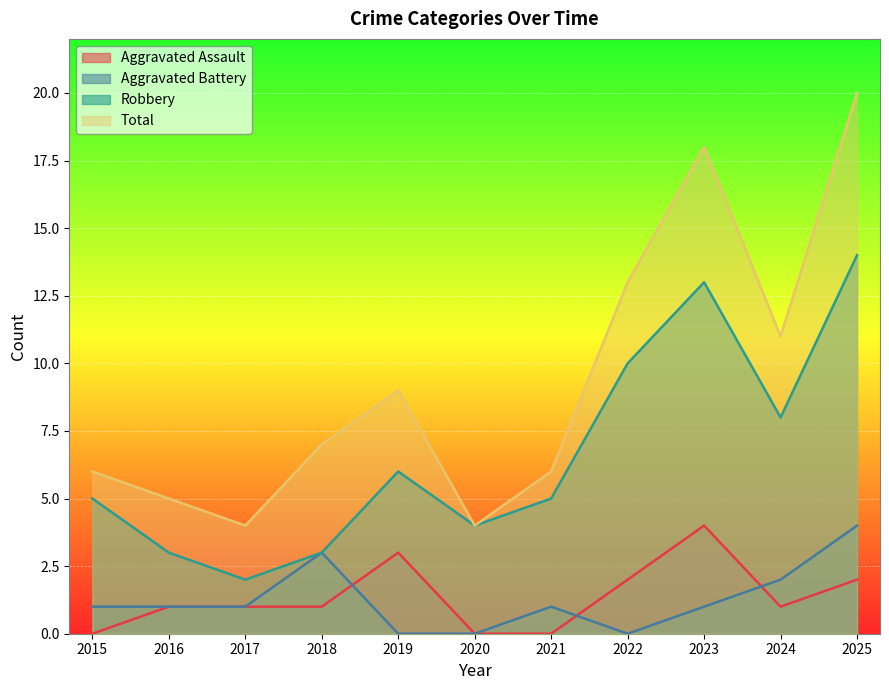

True or false: Total and Robbery cross at least once.

False